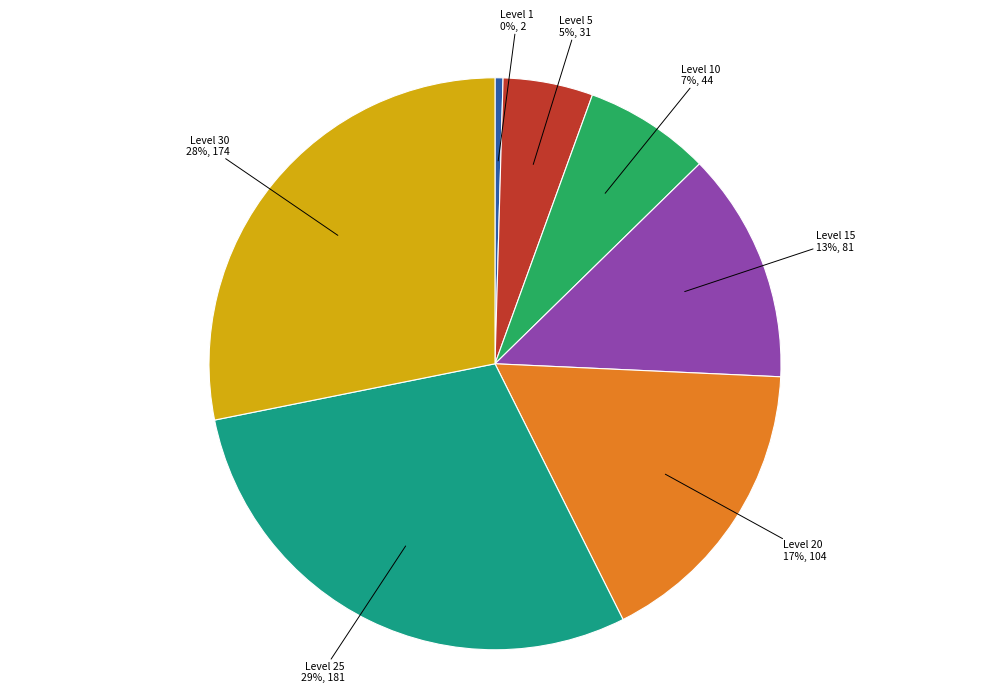

To the nearest percent, what is the difference between the largest and smallest slice percentages?

29%